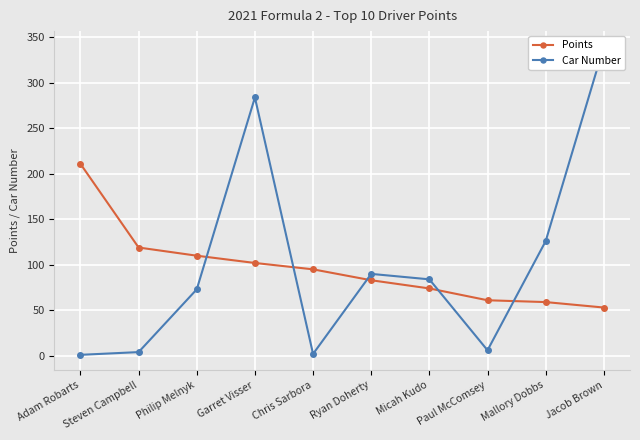

Rank the categories by Points value from lowest to highest.

Jacob Brown, Mallory Dobbs, Paul McComsey, Micah Kudo, Ryan Doherty, Chris Sarbora, Garret Visser, Philip Melnyk, Steven Campbell, Adam Robarts